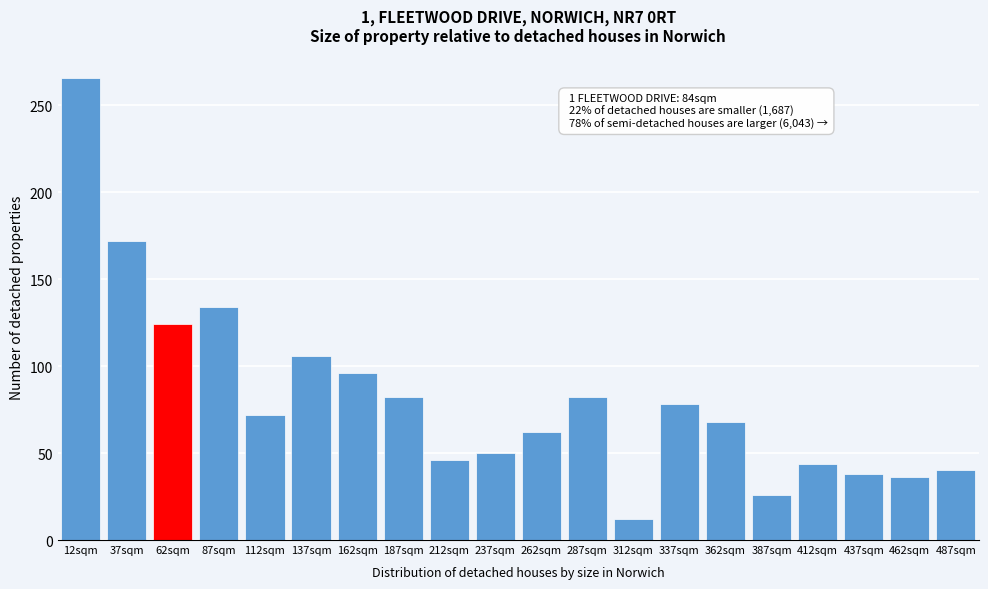

Reading left to right, transcribe all the data shown in this chart.

12sqm=266	37sqm=172	62sqm=124	87sqm=134	112sqm=72	137sqm=106	162sqm=96	187sqm=82	212sqm=46	237sqm=50	262sqm=62	287sqm=82	312sqm=12	337sqm=78	362sqm=68	387sqm=26	412sqm=44	437sqm=38	462sqm=36	487sqm=40